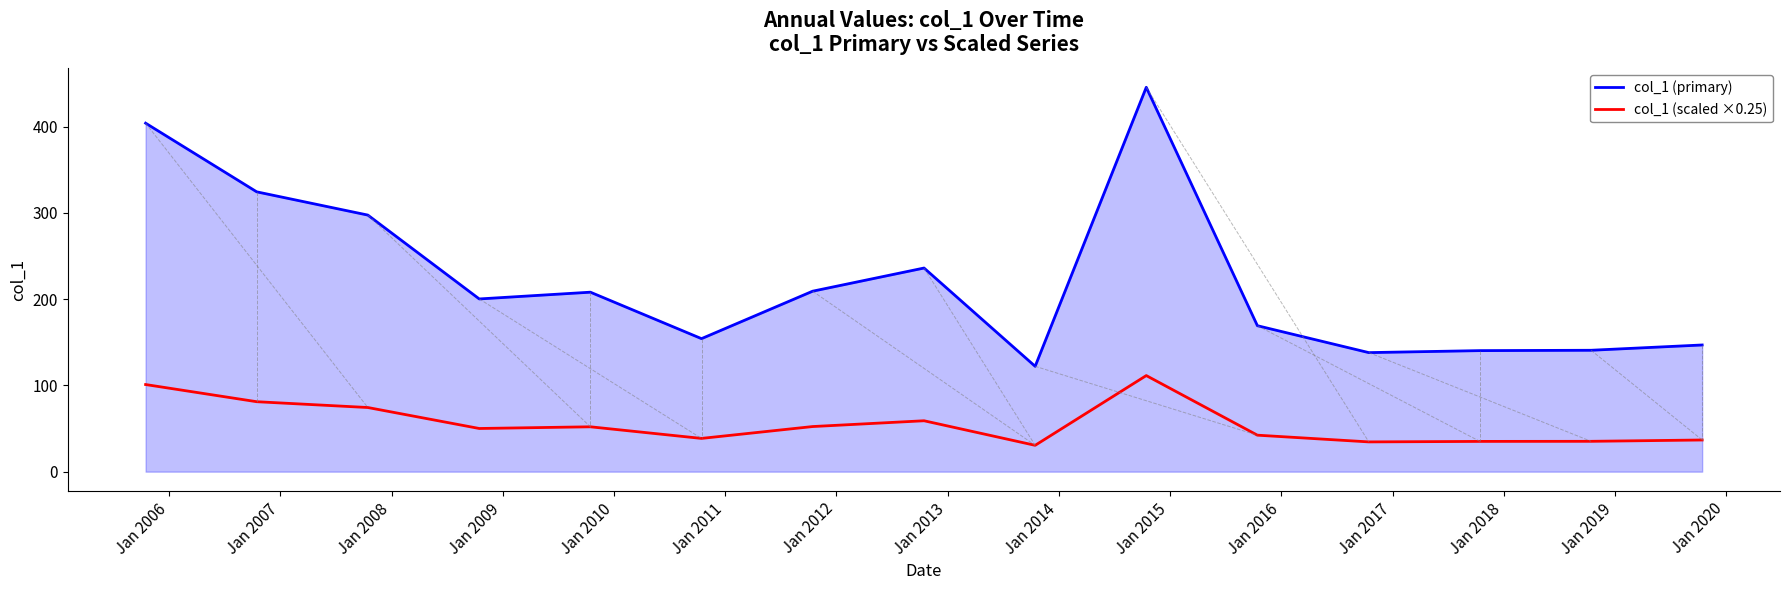

Rank the series by their average value, from highest to lowest.

col_1 (primary), col_1 (scaled ×0.25)